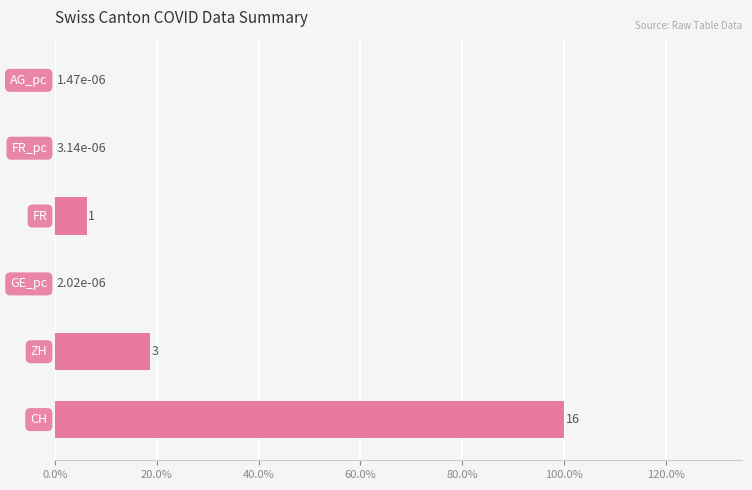

What is the sum of all values?

125.0